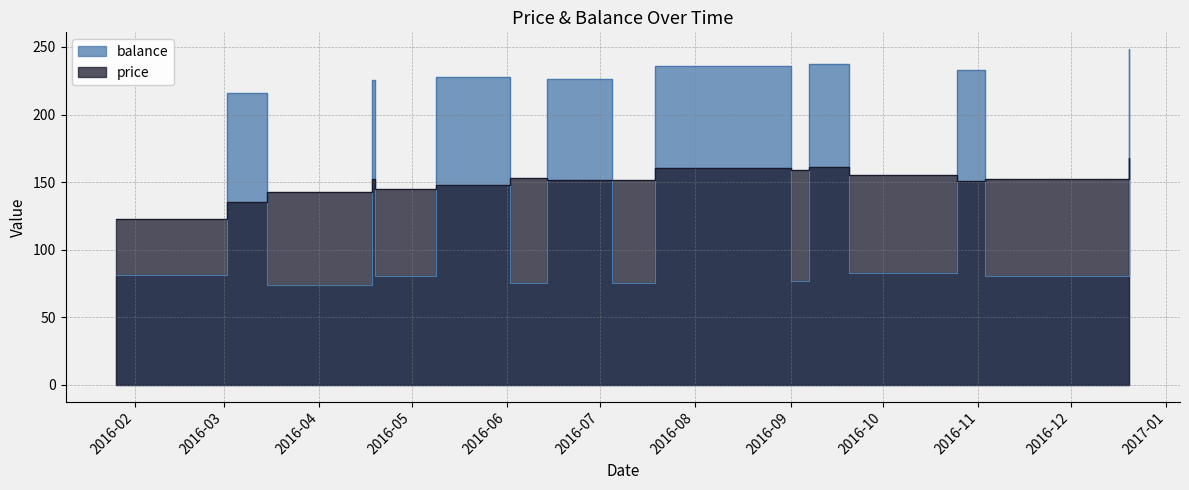

True or false: price has a value of 70.1 at 2016-07-05.

False